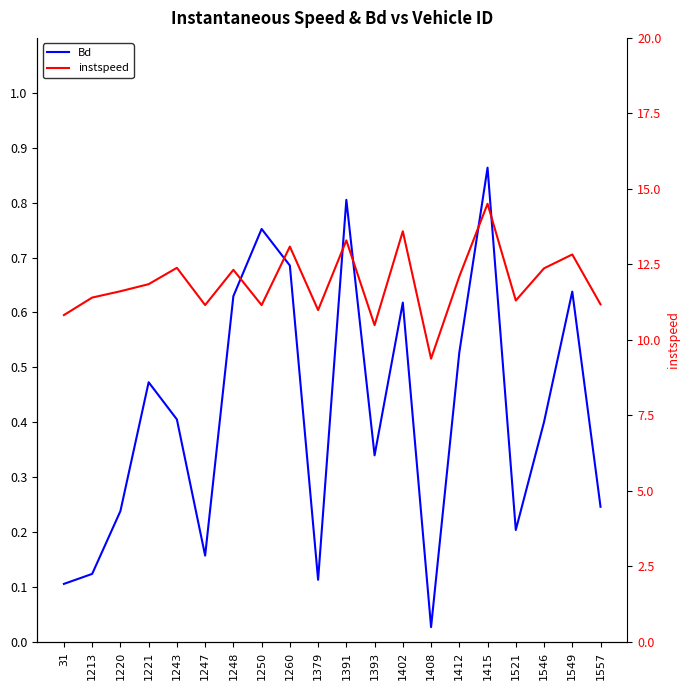

The value of instspeed at 1391 is 13.3. True or false?

True